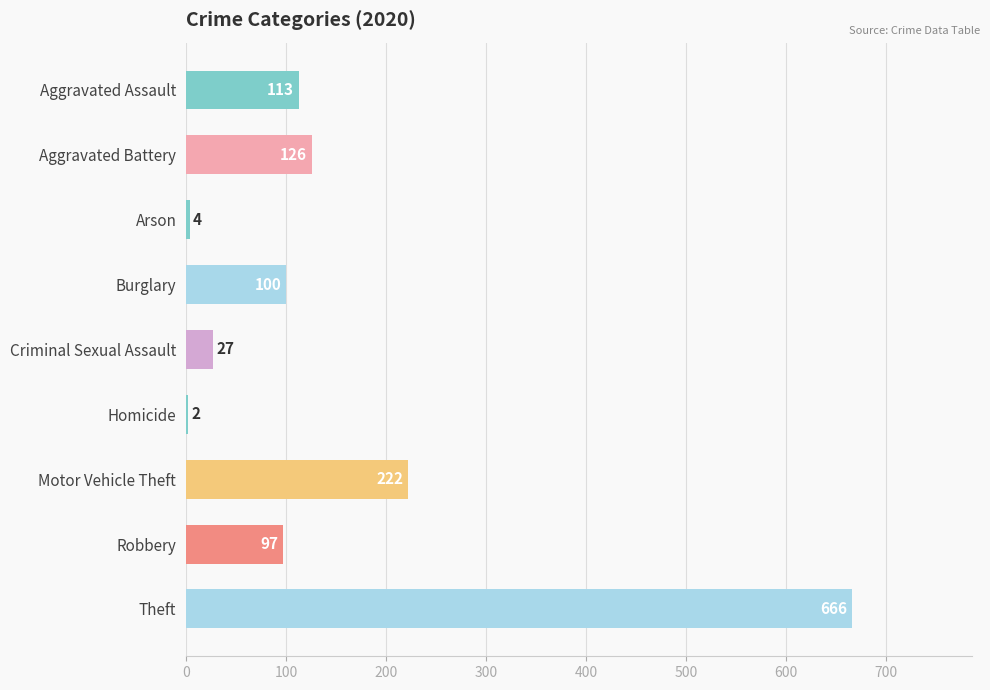

What is the change in value from Burglary to Motor Vehicle Theft?

+122